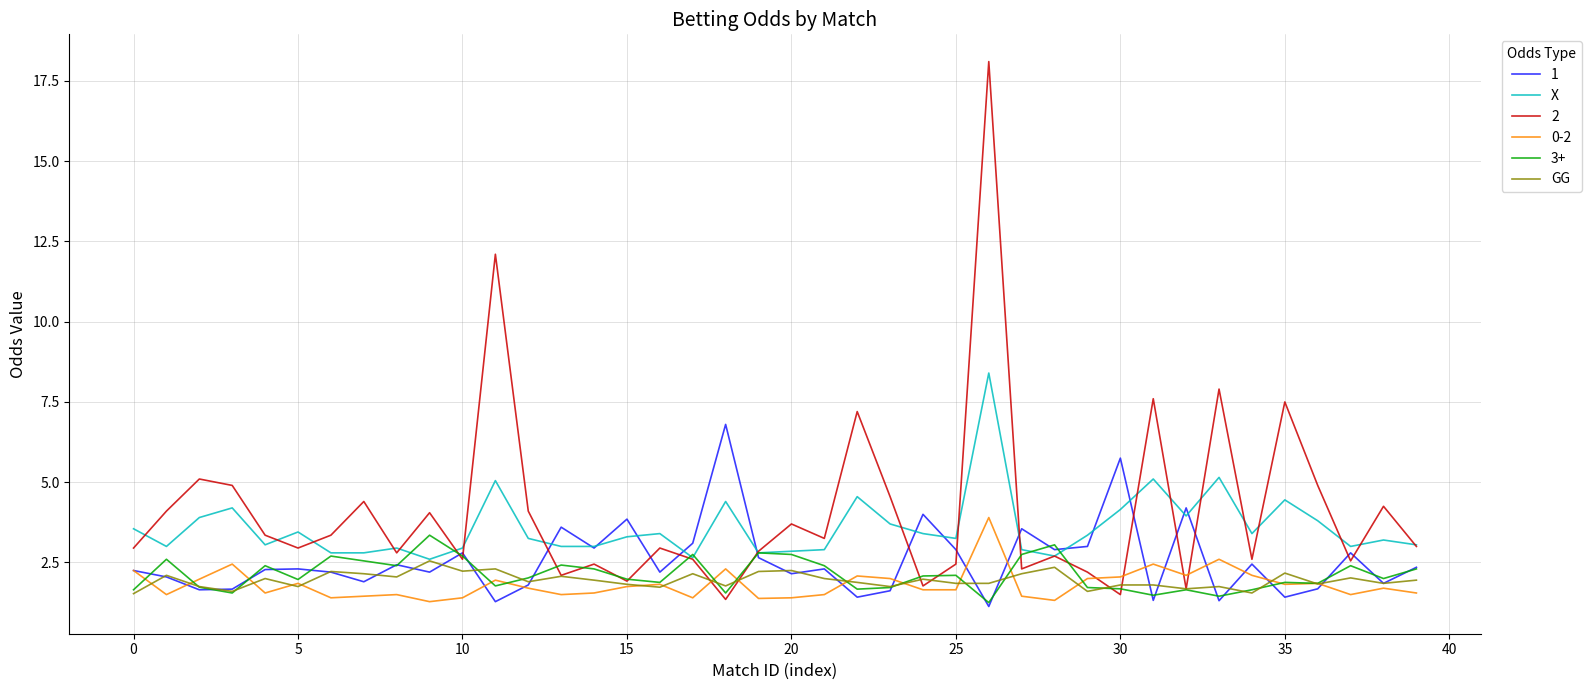

What is the smallest value displayed?

1.1